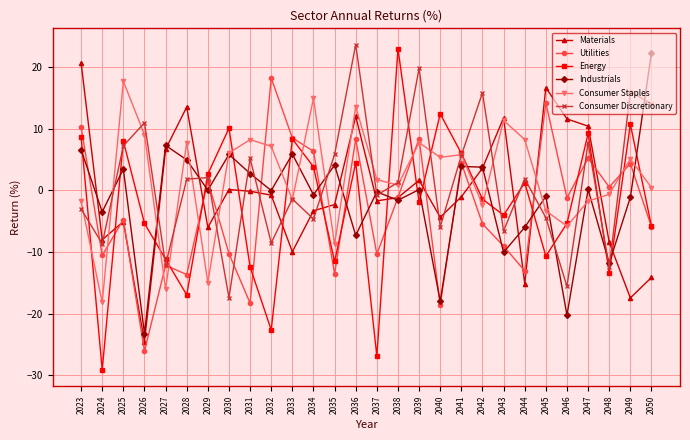

What value does the Energy series have at 2026?

-5.4